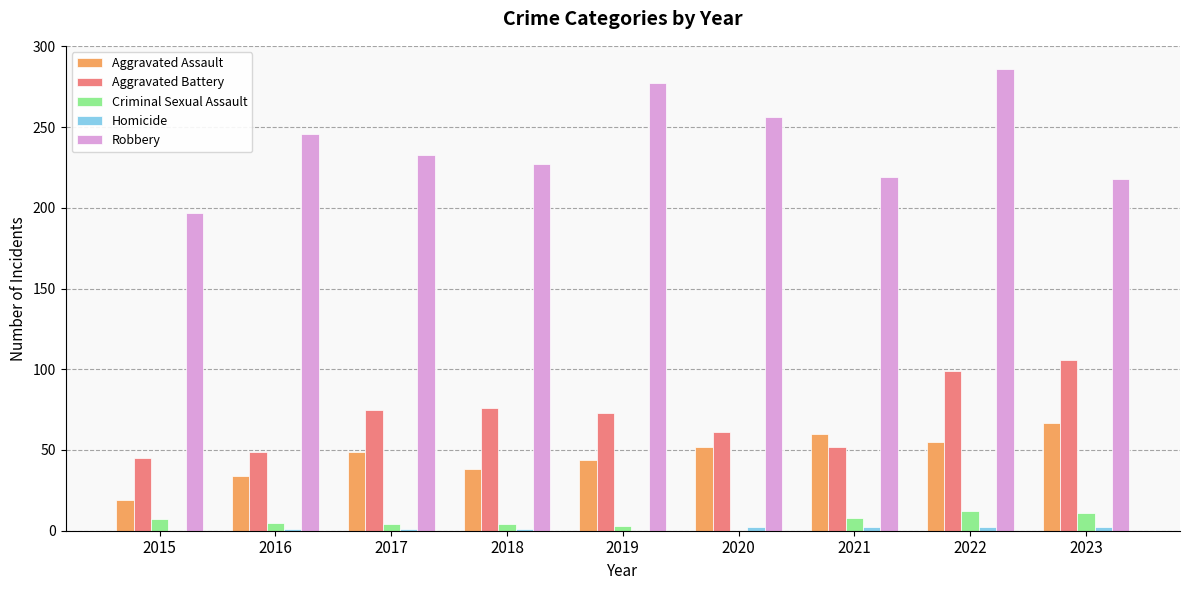

Which series changed the most between 2020 and 2022?

Aggravated Battery